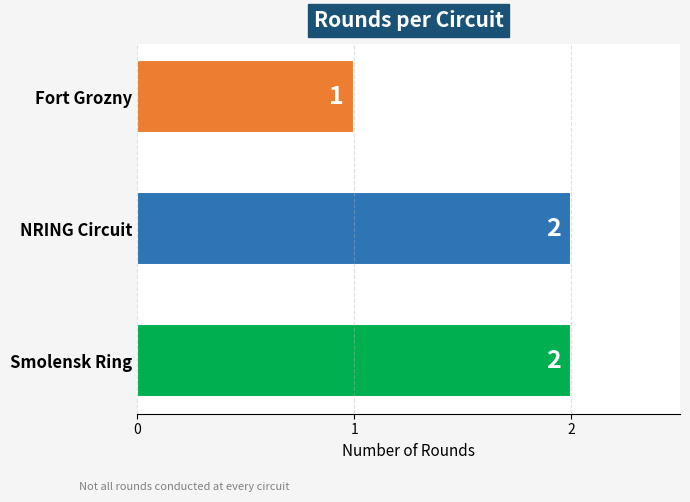

The value at Smolensk Ring is 2. True or false?

True